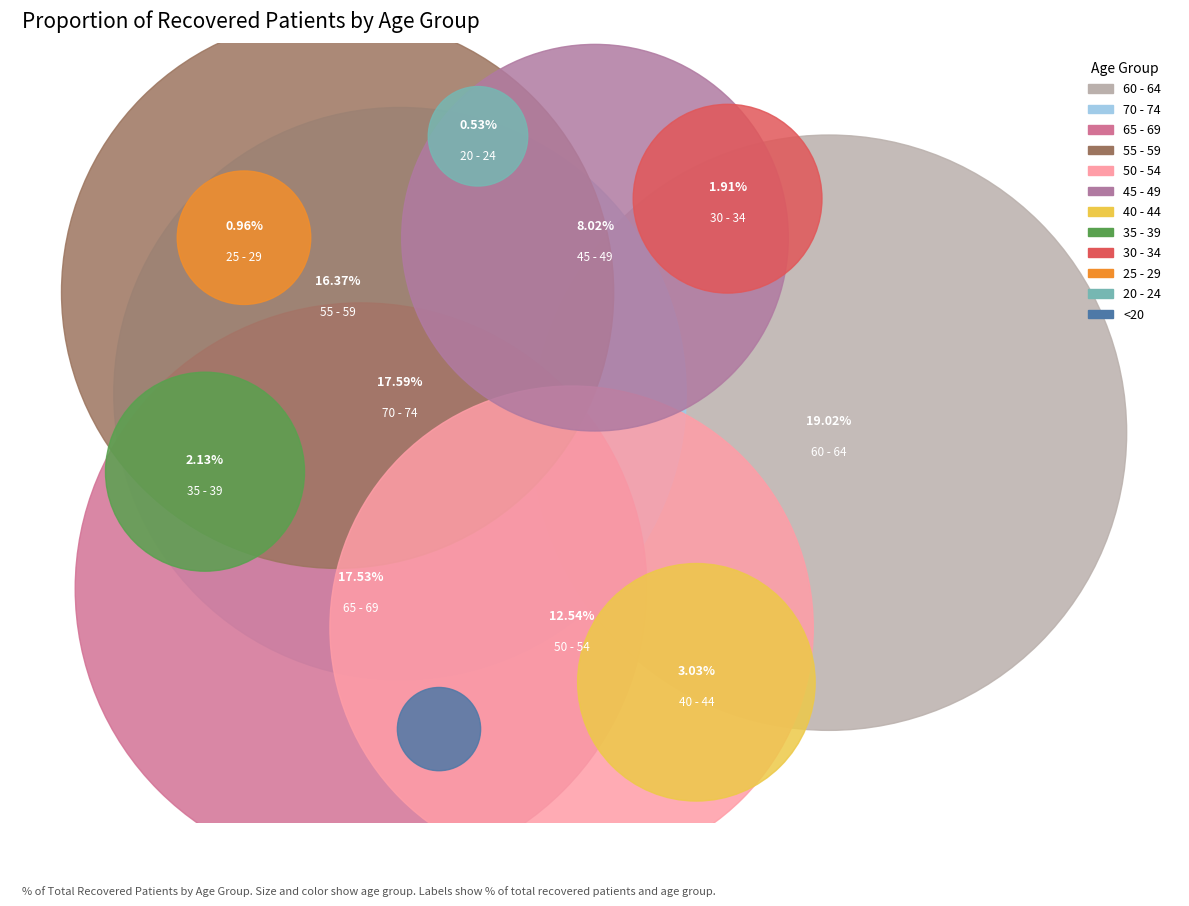

Is it true that 20 - 24 is 11% of the pie?

False